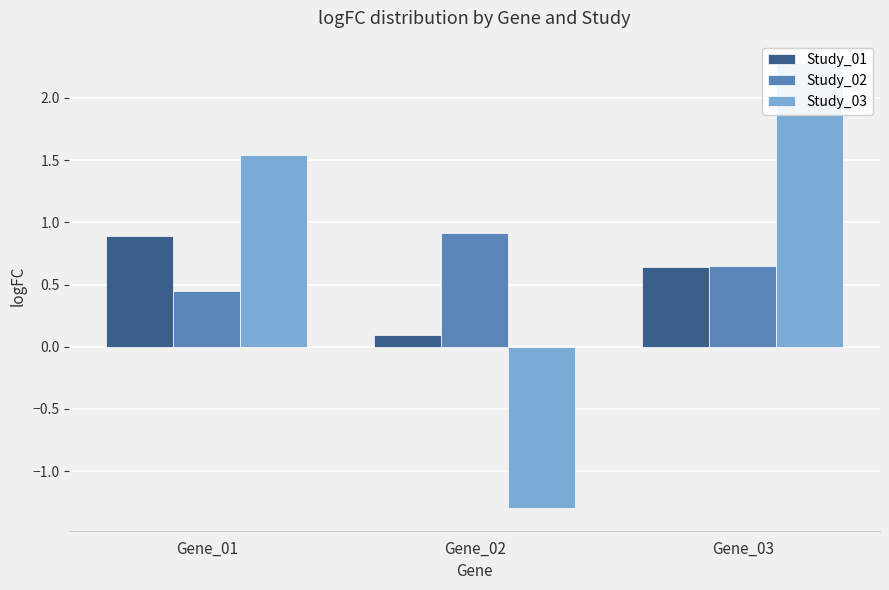

The Study_03 series shows 1.5 at Gene_01. True or false?

True